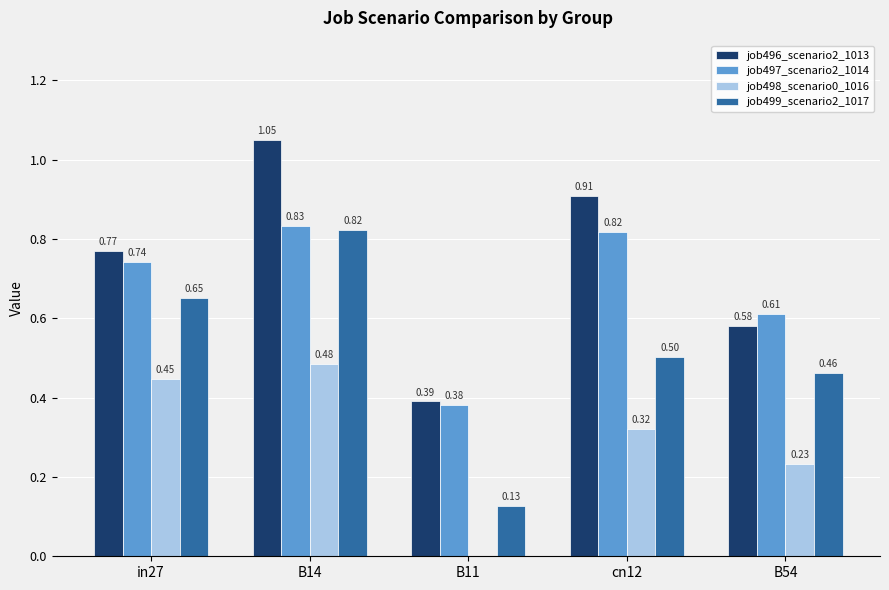

Which series changed the most between B14 and cn12?

job499_scenario2_1017